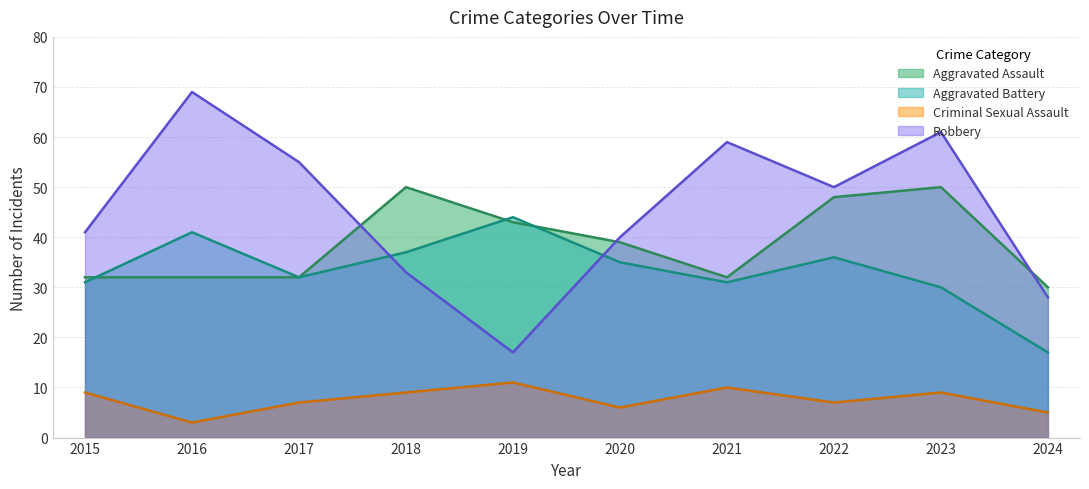

What are all the series names shown in the legend?

Aggravated Assault, Aggravated Battery, Criminal Sexual Assault, Robbery